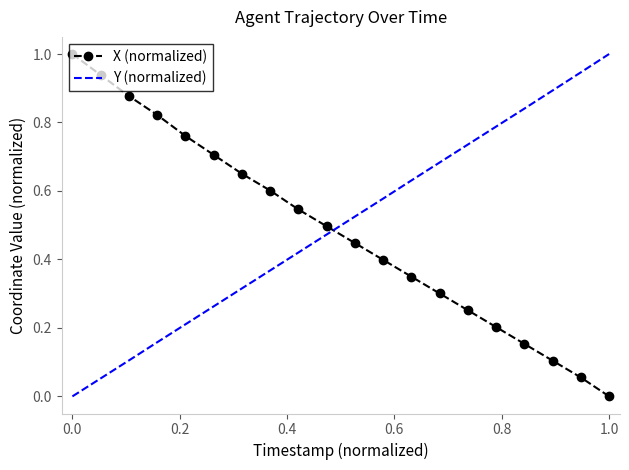

How many intersections are there between Y (normalized) and X (normalized)?

1